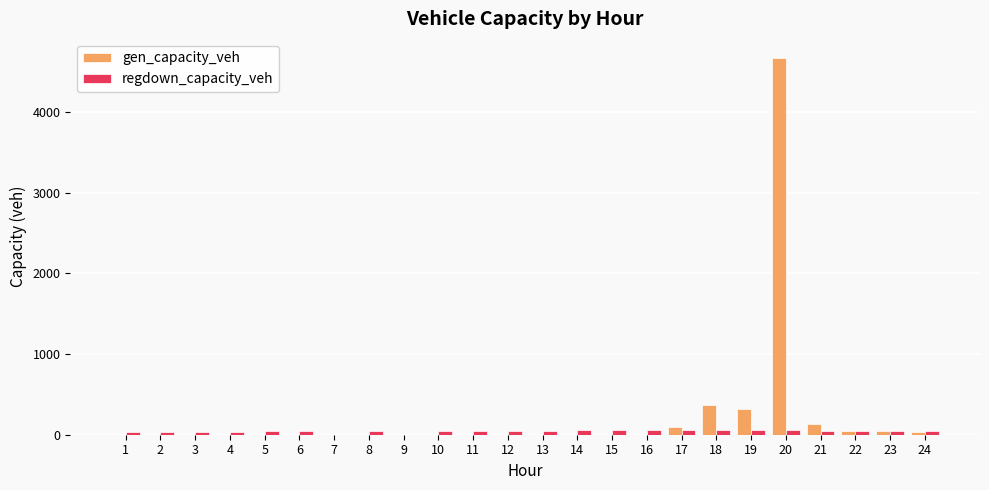

Which series changed the most between 1 and 21?

gen_capacity_veh